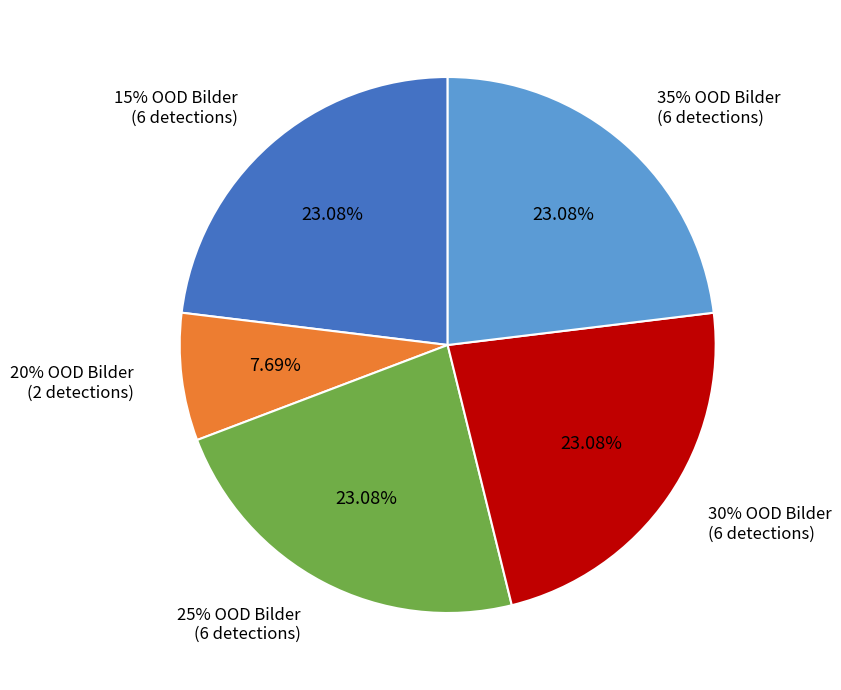

The 10% OOD Bilder slice represents 8% of the pie. True or false?

False